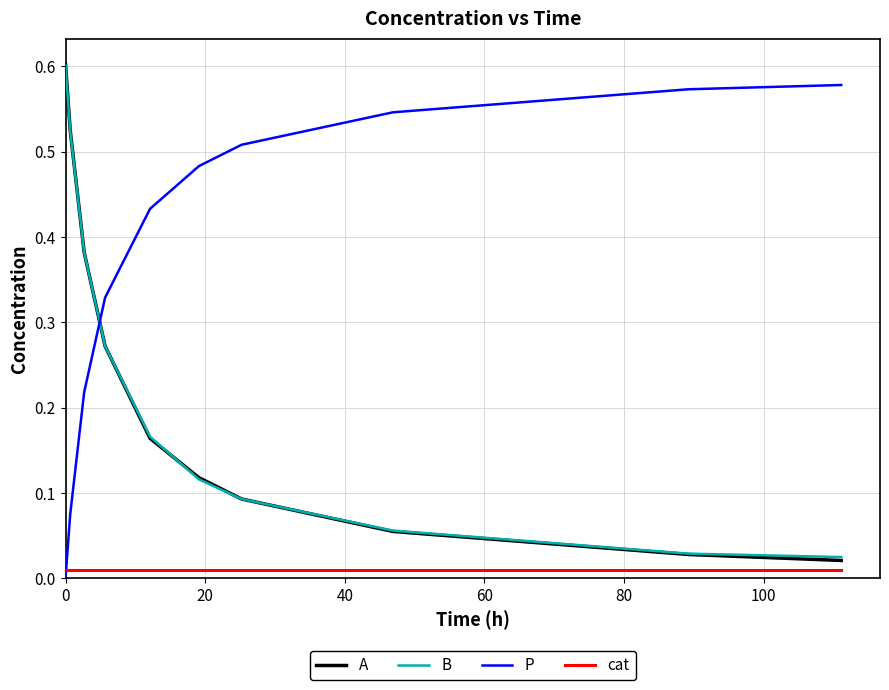

How many intersections are there between P and A?

1